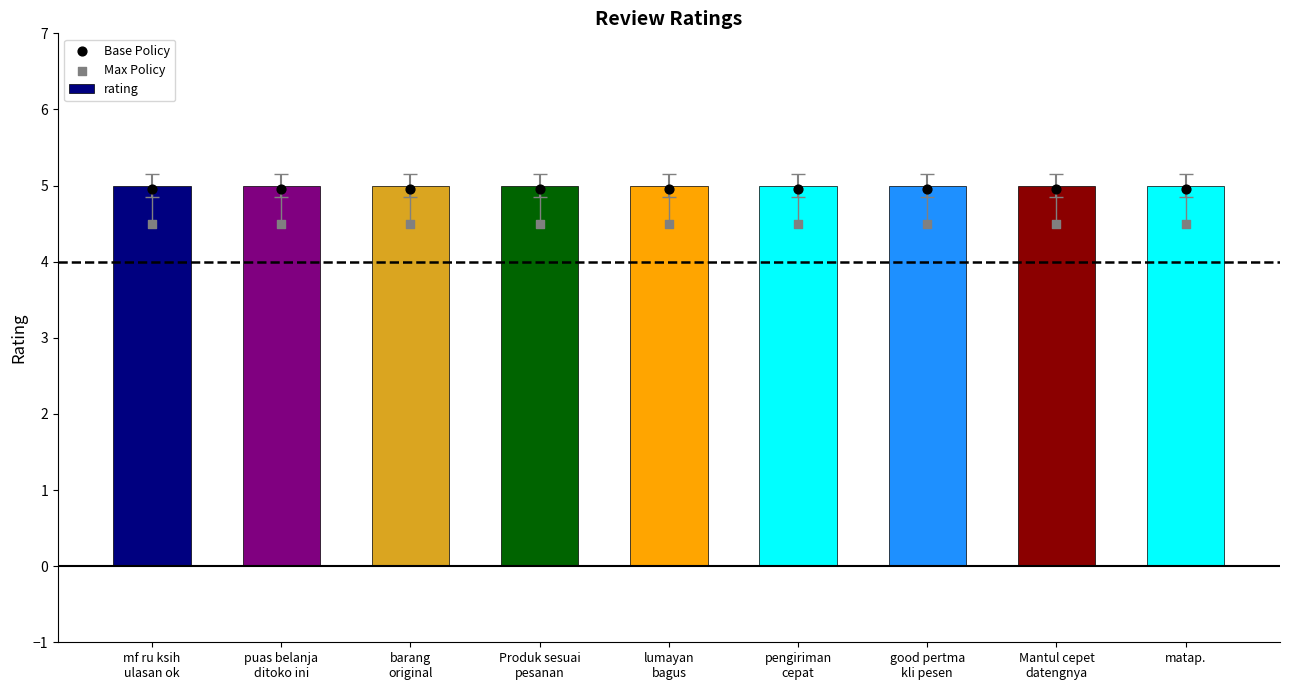

Which series has the widest spread of Y values?

rating